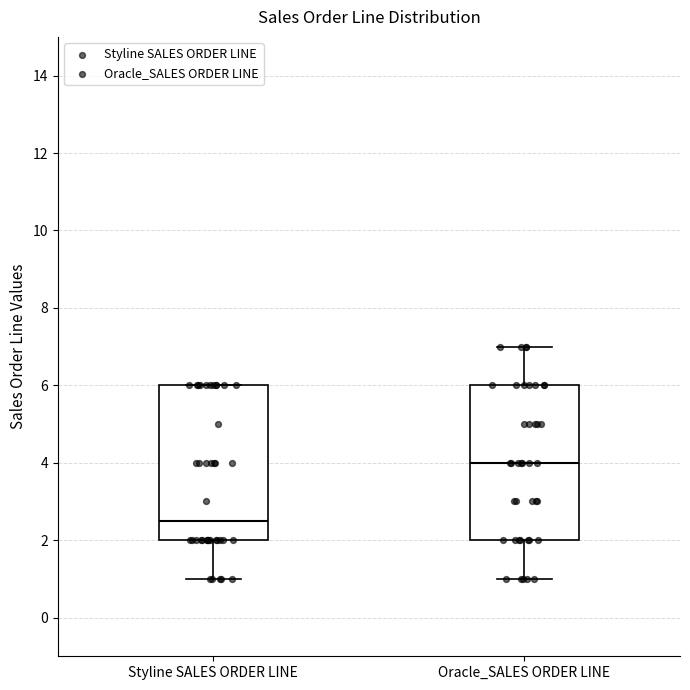

Where is the upper edge of the box for Oracle_SALES ORDER LINE on the y-axis? The values are not printed on the chart, so give them approximately, as read against the axis.

6.0